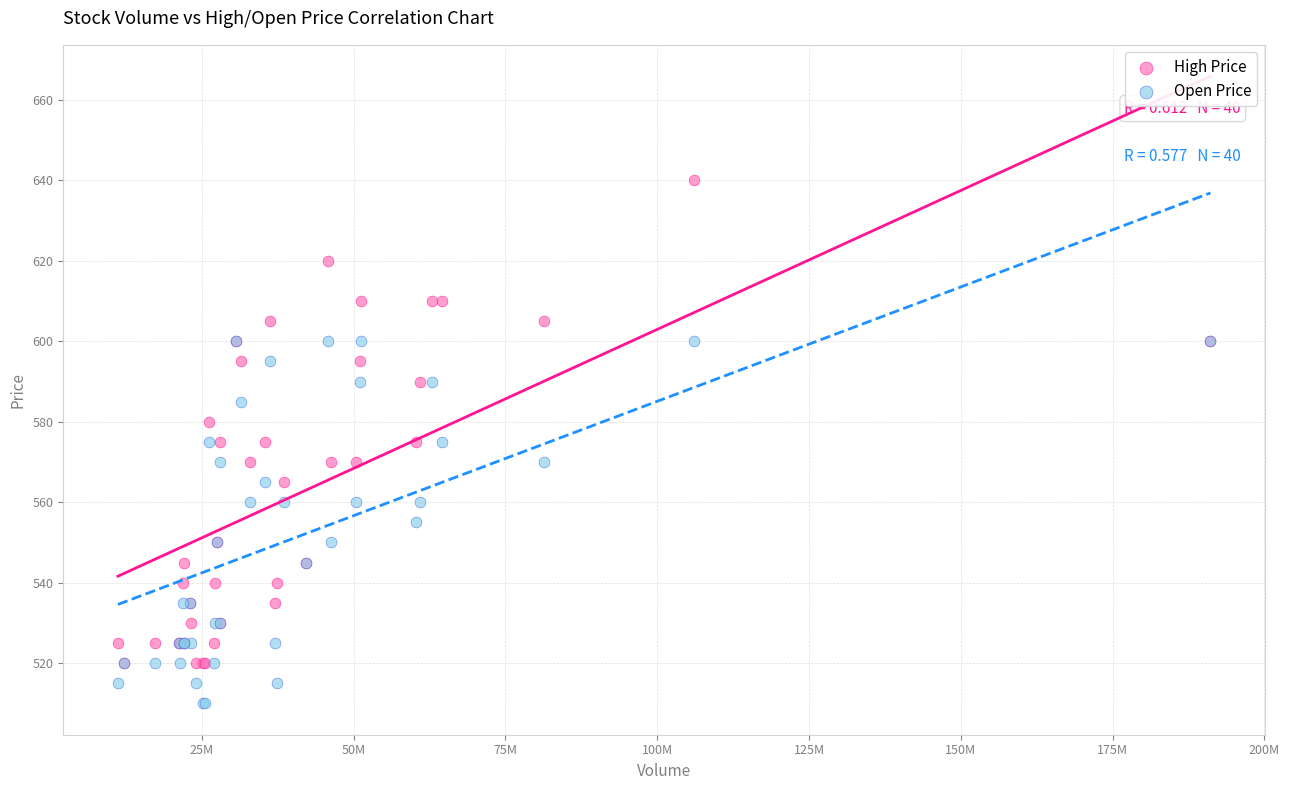

Which series reaches the maximum Y coordinate?

High Price